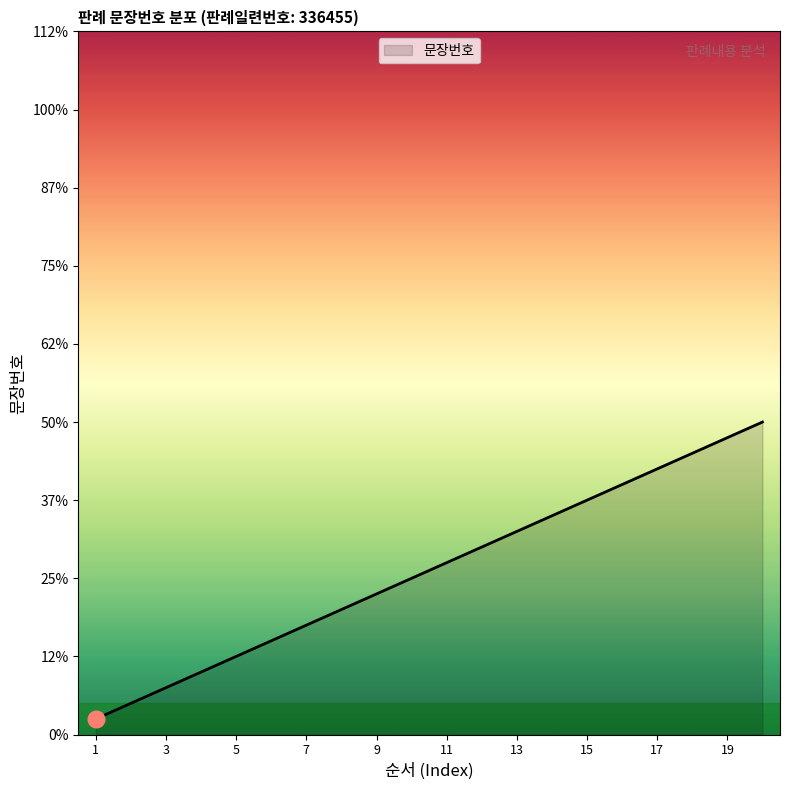

Does the chart display data point markers on the line(s)?

No